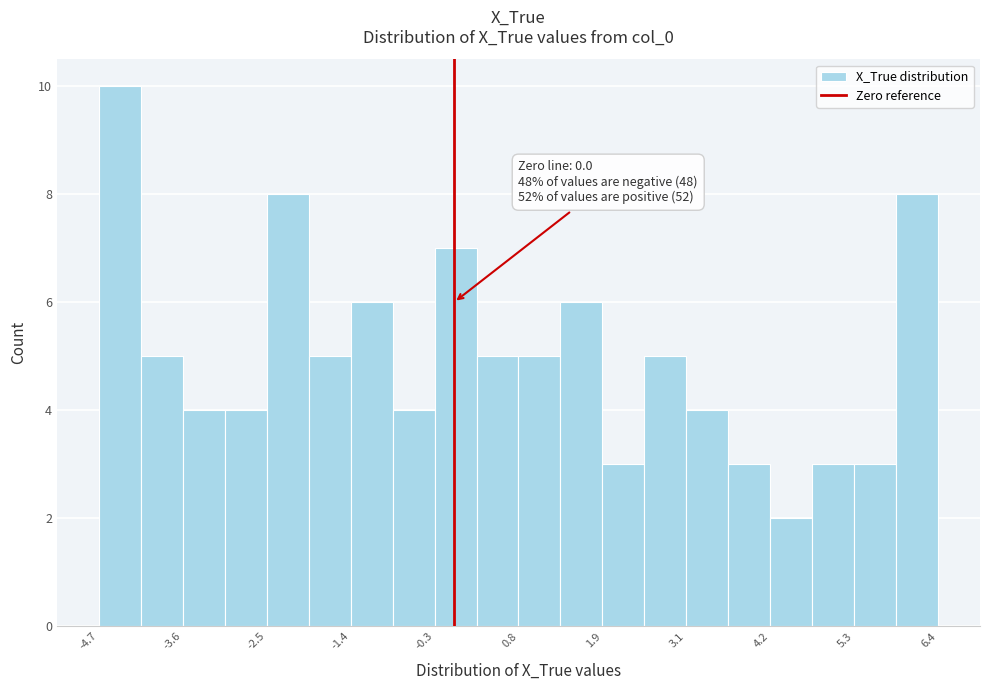

Read against the x-axis, roughly where is the centre of the tallest bar?

-4.4